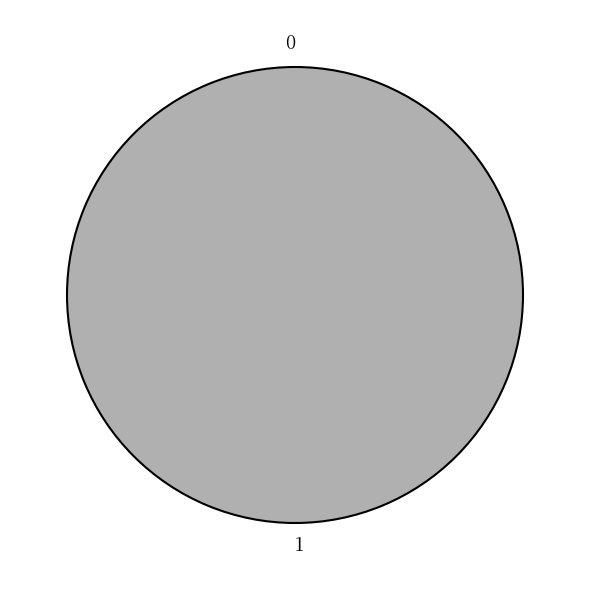

To the nearest percent, what is the difference between the 1 and 0 slice percentages?

100%